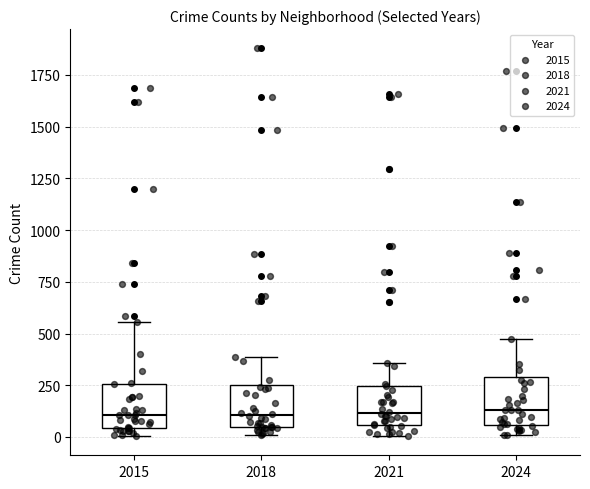

Reading left to right, read every box against the y-axis: the position of its median line, the range the box covers, and the ends of its whiskers. The values are not printed on the chart, so give them approximately, as read against the axis.

2015: median 100, box 50 to 250, whiskers 0 to 550
2018: median 100, box 50 to 250, whiskers 0 to 400
2021: median 100, box 50 to 250, whiskers 0 to 350
2024: median 150, box 50 to 300, whiskers 0 to 500